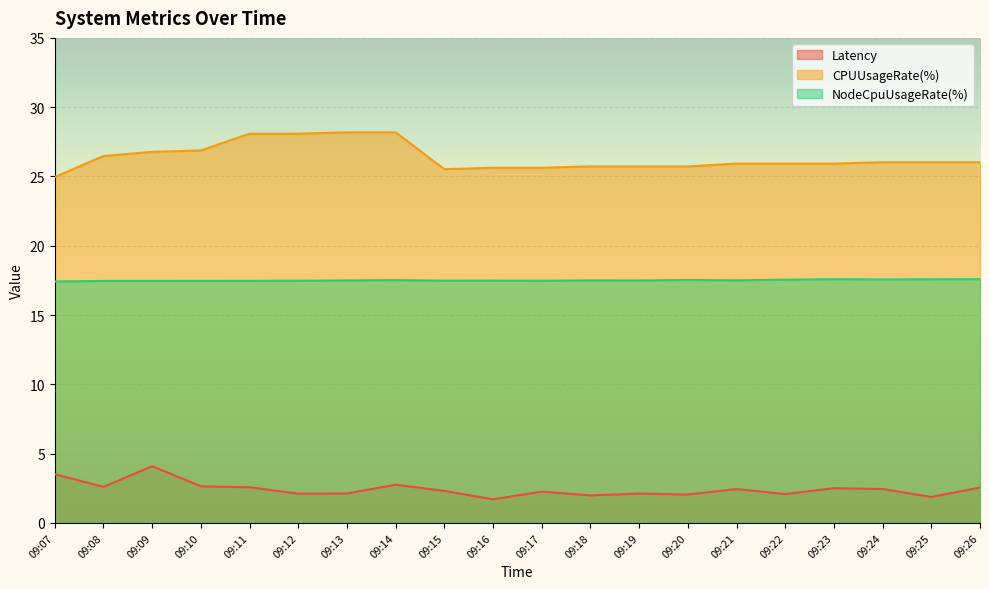

What is the lowest value of the CPUUsageRate(%) series?

25.0